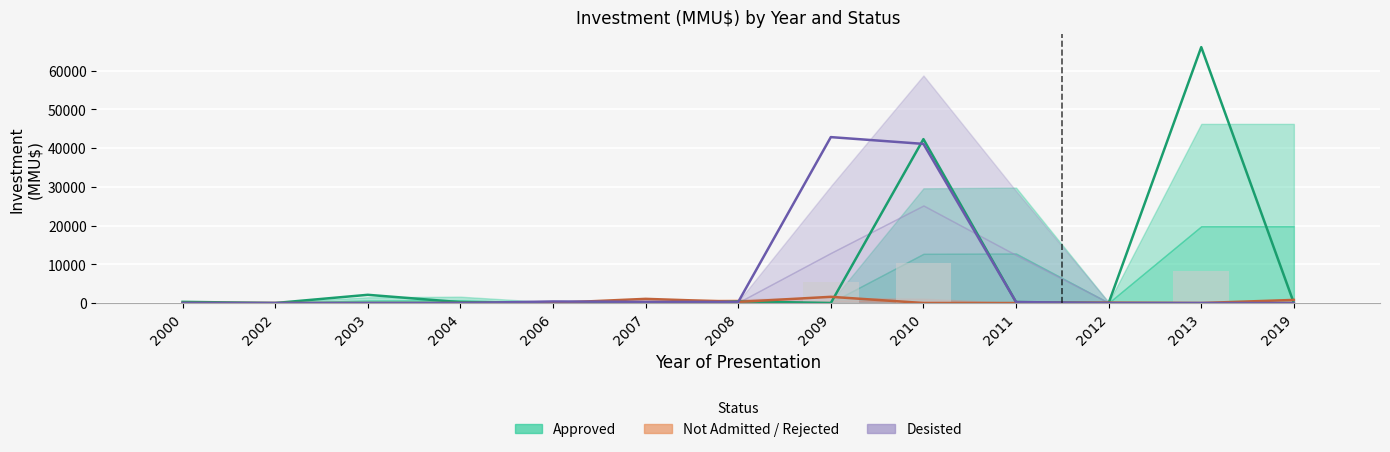

Between 2002 and 2010, which series saw the biggest shift?

Approved